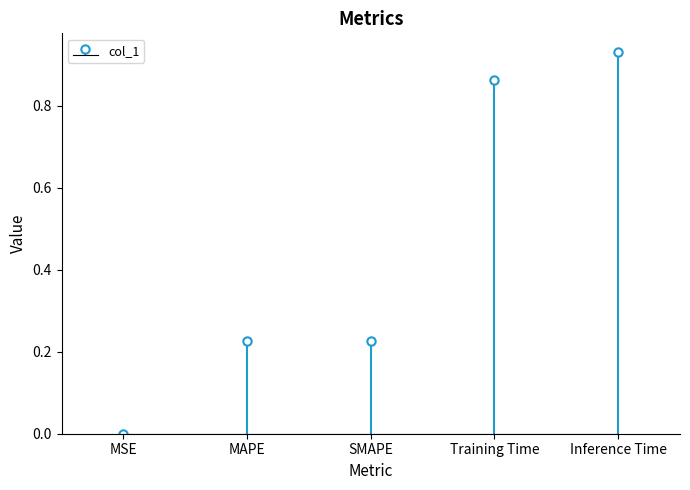

What is the change in value from MAPE to Inference Time?

+0.7